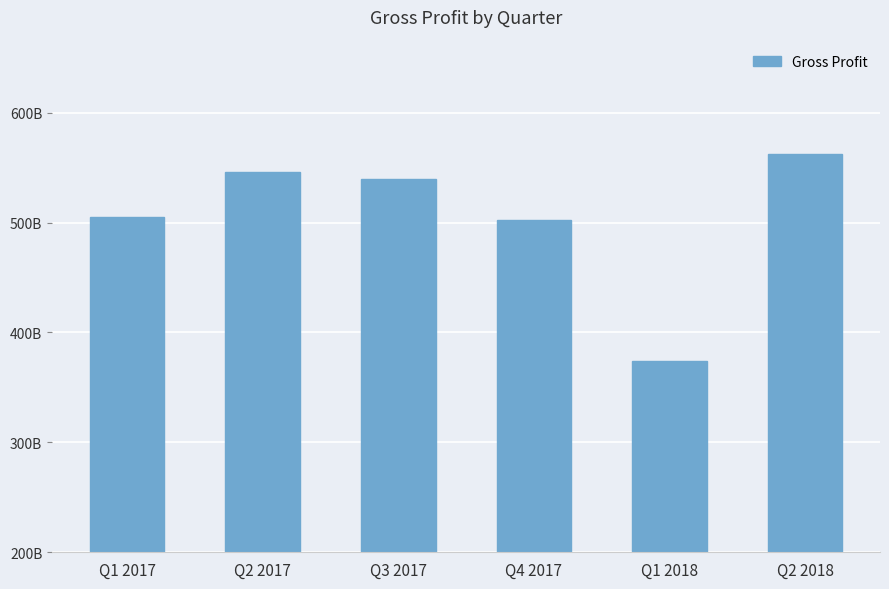

What is the smallest value displayed?

374280395006